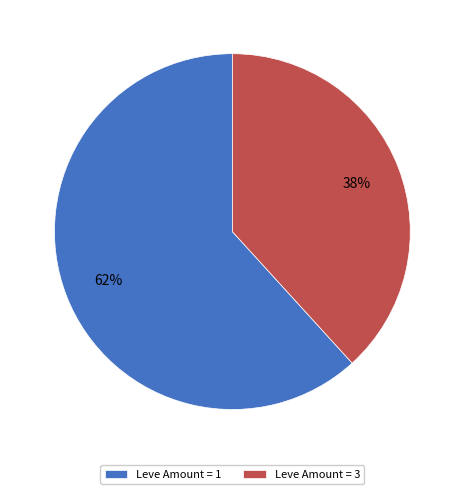

What is the smallest slice in the pie chart?

Leve Amount = 3